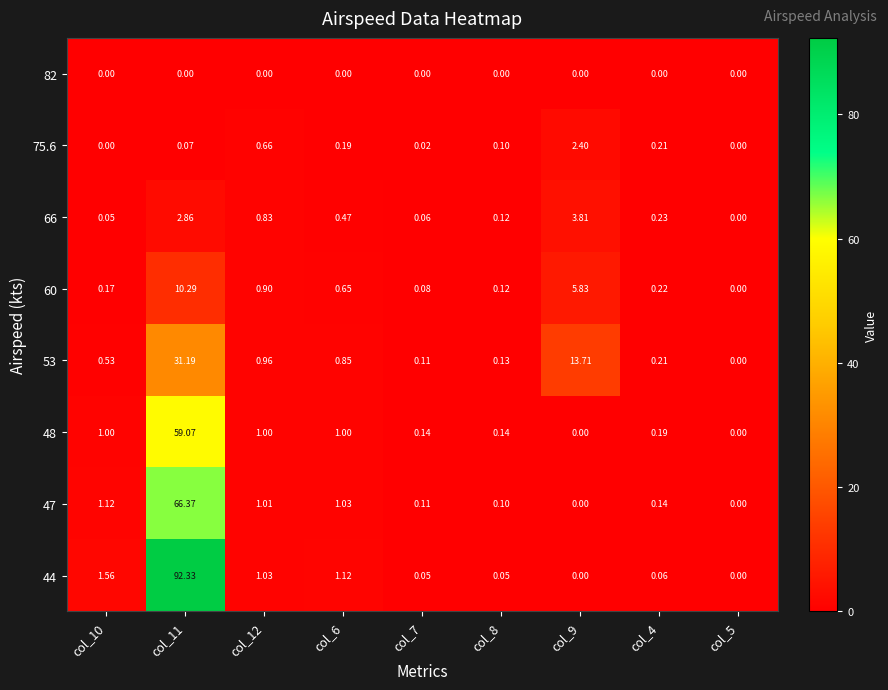

Reading left to right, list all the values displayed in this chart.

82: col_10=0.0	col_11=0.0	col_12=0.0	col_6=0.0	col_7=0.0	col_8=0.0	col_9=0.0	col_4=0.0	col_5=0.0
75.6: col_10=0.0	col_11=0.1	col_12=0.7	col_6=0.2	col_7=0.0	col_8=0.1	col_9=2.4	col_4=0.2	col_5=0.0
66: col_10=0.1	col_11=2.9	col_12=0.8	col_6=0.5	col_7=0.1	col_8=0.1	col_9=3.8	col_4=0.2	col_5=0.0
60: col_10=0.2	col_11=10.3	col_12=0.9	col_6=0.7	col_7=0.1	col_8=0.1	col_9=5.8	col_4=0.2	col_5=0.0
53: col_10=0.5	col_11=31.2	col_12=1.0	col_6=0.8	col_7=0.1	col_8=0.1	col_9=13.7	col_4=0.2	col_5=0.0
48: col_10=1.0	col_11=59.1	col_12=1.0	col_6=1.0	col_7=0.1	col_8=0.1	col_9=0.0	col_4=0.2	col_5=0.0
47: col_10=1.1	col_11=66.4	col_12=1.0	col_6=1.0	col_7=0.1	col_8=0.1	col_9=0.0	col_4=0.1	col_5=0.0
44: col_10=1.6	col_11=92.3	col_12=1.0	col_6=1.1	col_7=0.1	col_8=0.1	col_9=0.0	col_4=0.1	col_5=0.0